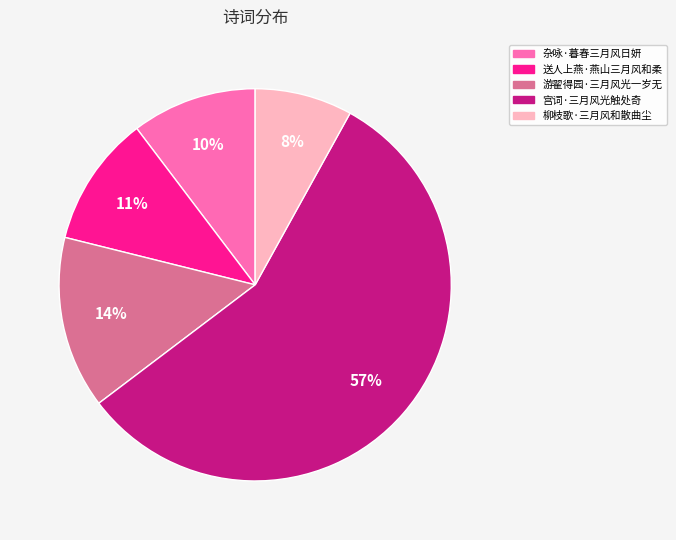

What is the ratio of the value at 送人上燕·燕山三月风和柔 to the value at 游翟得园·三月风光一岁无?

0.8